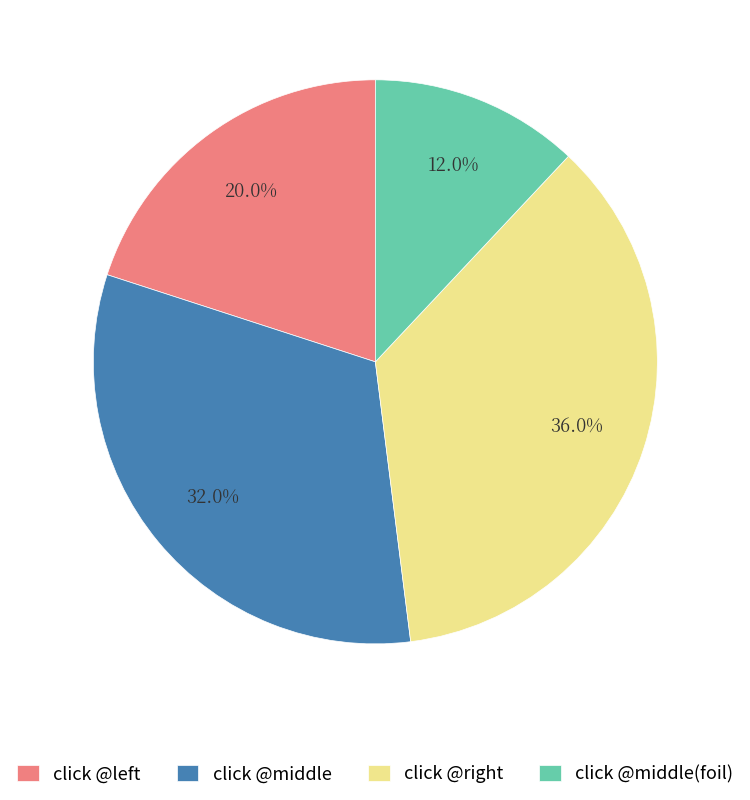

Rank the categories by value from lowest to highest.

click @middle(foil), click @left, click @middle, click @right